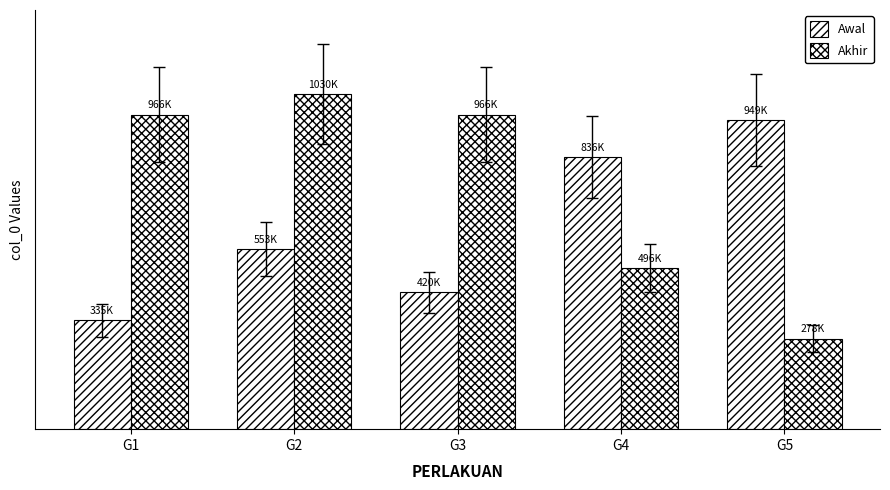

Reading left to right, what are all the values shown in this chart?

Awal: 334592	552568	420382	835937	949279
Akhir: 966363	1030106	966424	495712	278347